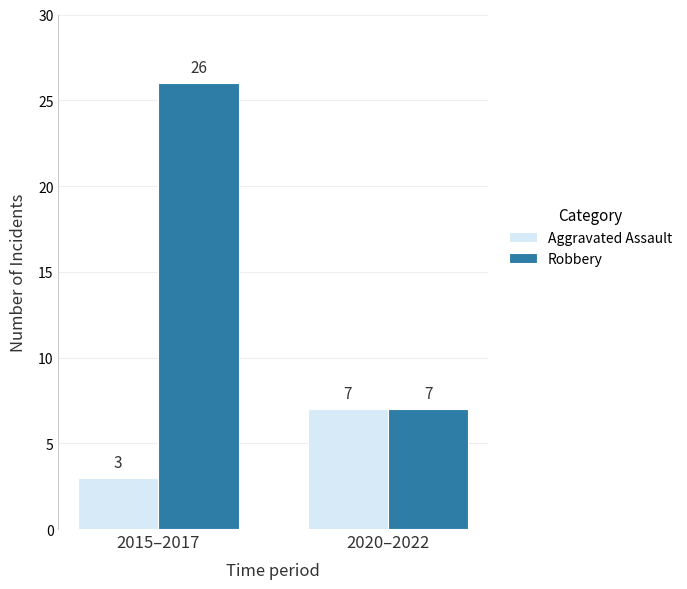

True or false: Aggravated Assault has a value of 3 at 2020–2022.

False